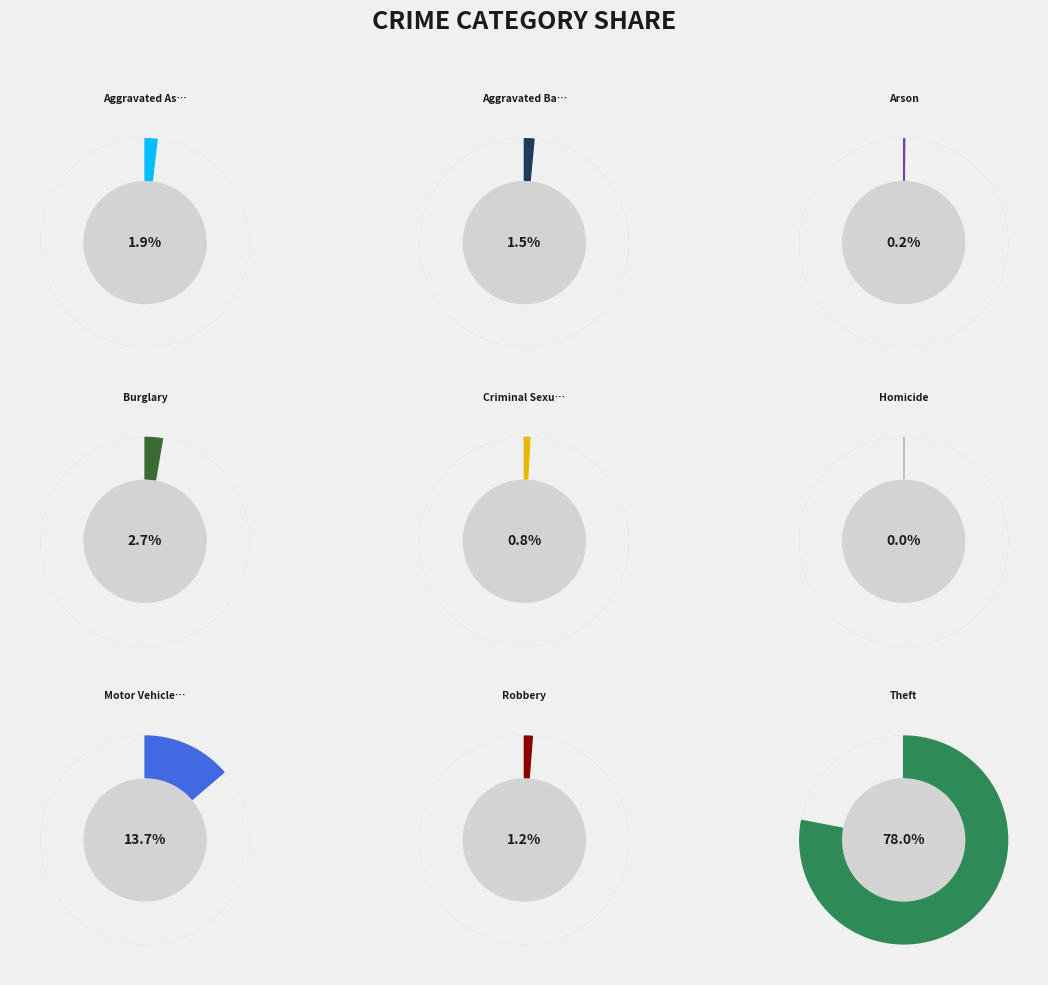

Between Motor Vehicle Theft and Theft, which is larger?

Theft